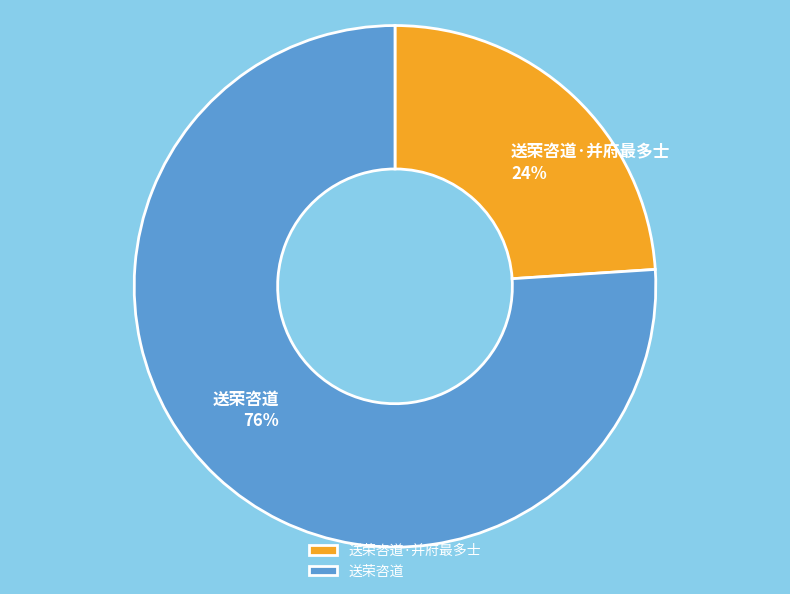

Approximately how many times larger is the value at 送荣咨道 compared to 送荣咨道·并府最多士?

3.2